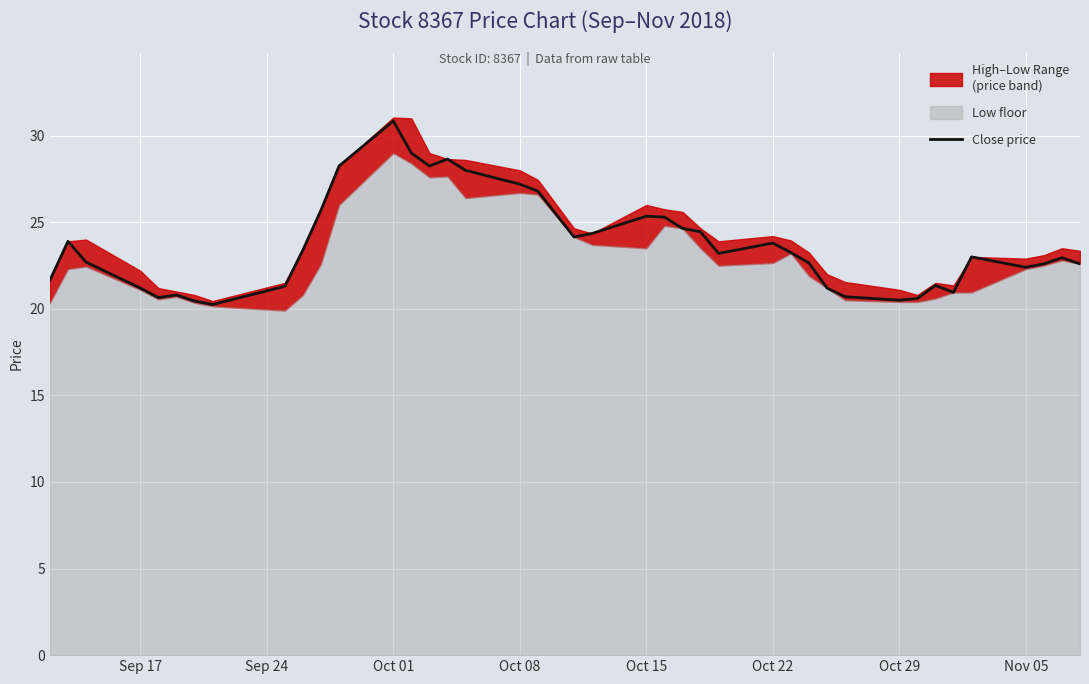

The value of Close price at Sep 17 is 6.5. True or false?

False